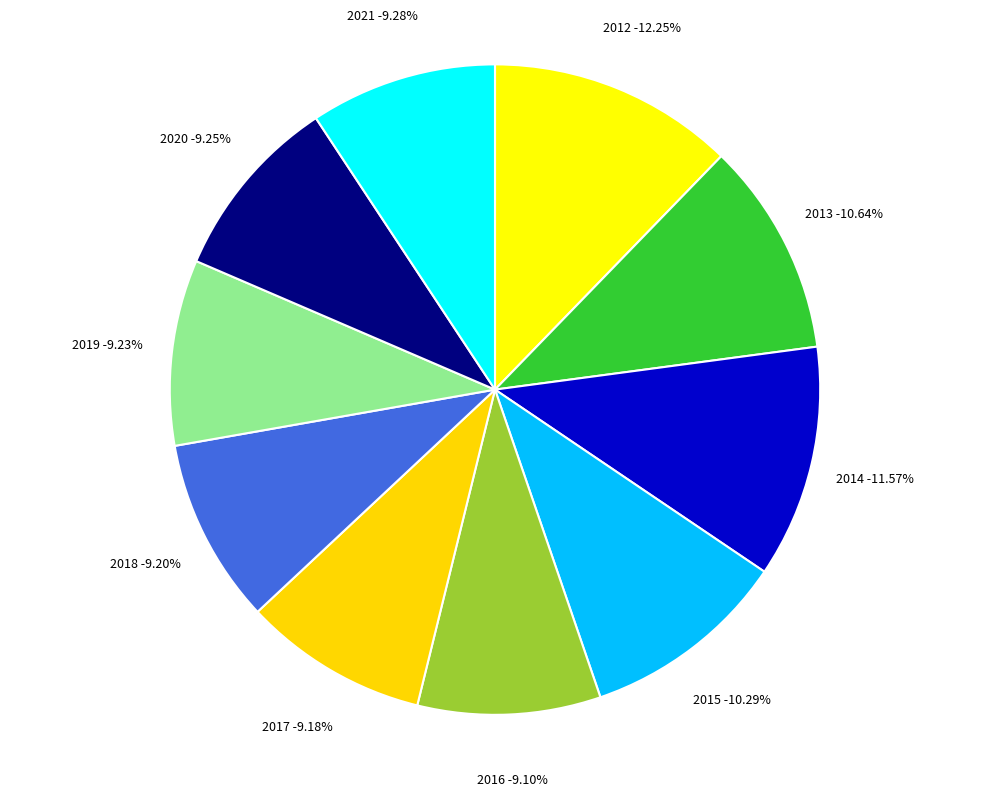

To the nearest percent, what is the combined percentage of 2017 and 2018?

18%